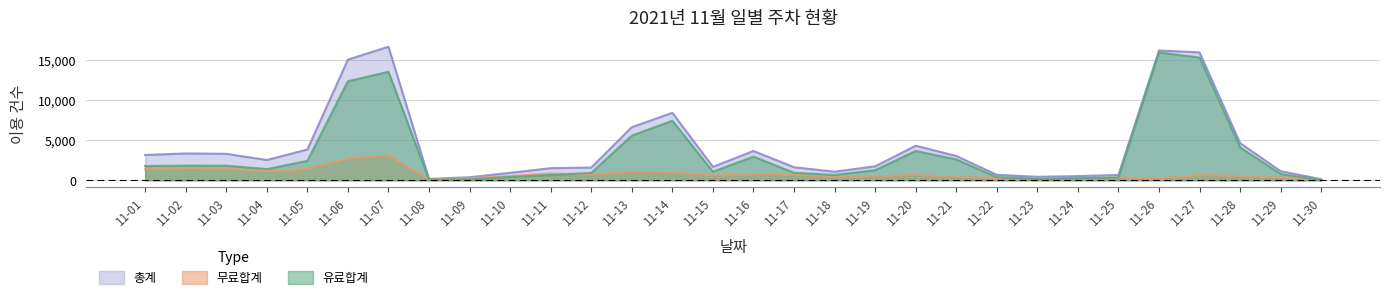

What is the sum of all 총계 values?

125289